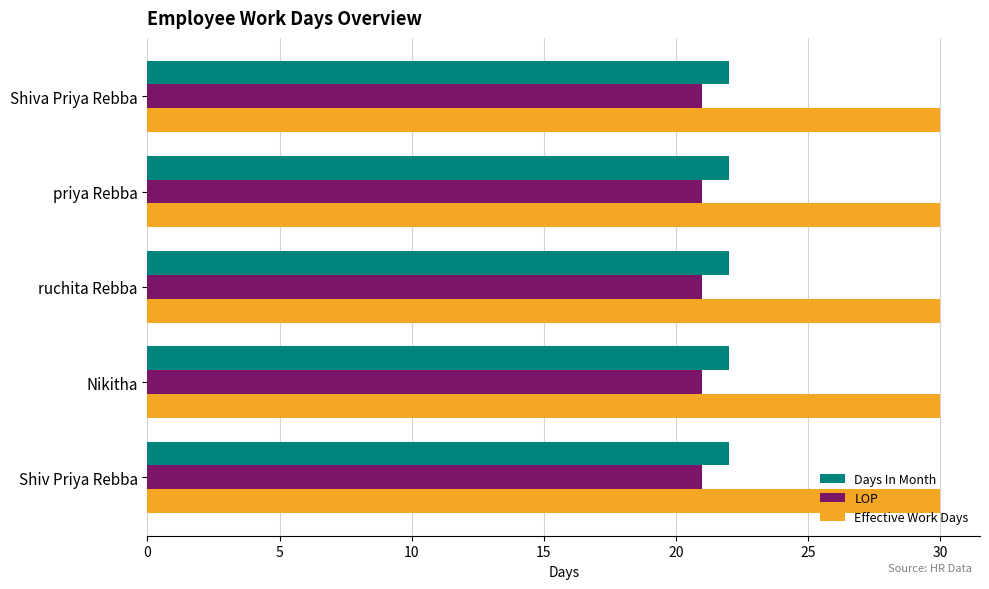

What is the difference between the highest and lowest values at Shiv Priya Rebba?

9